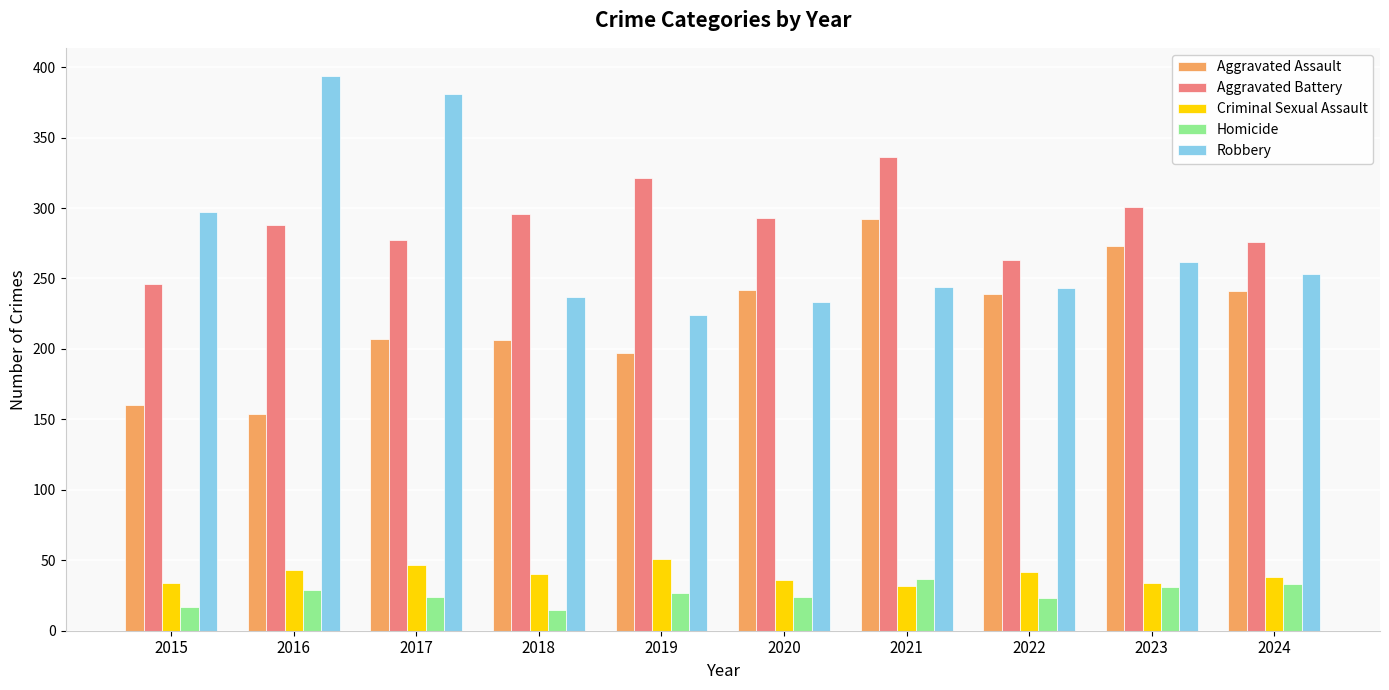

What is the difference between the maximum and minimum values in the Robbery series?

170